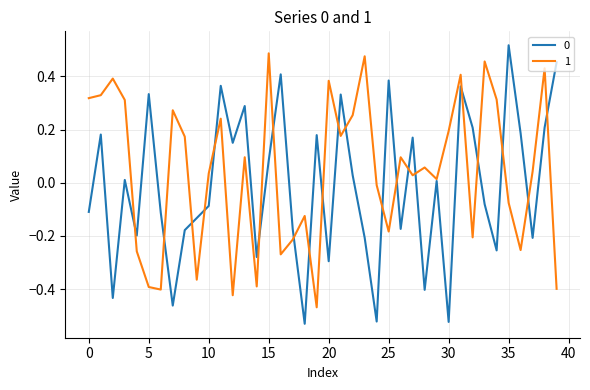

How many lines are shown in the chart?

2